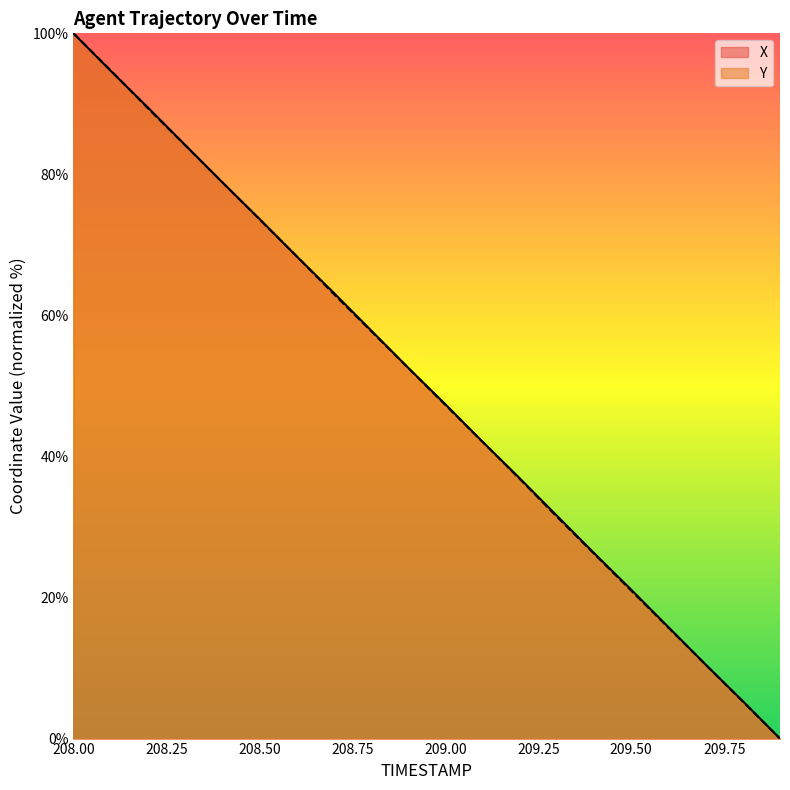

True or false: X has a value of 47.4 at 209.00.

True